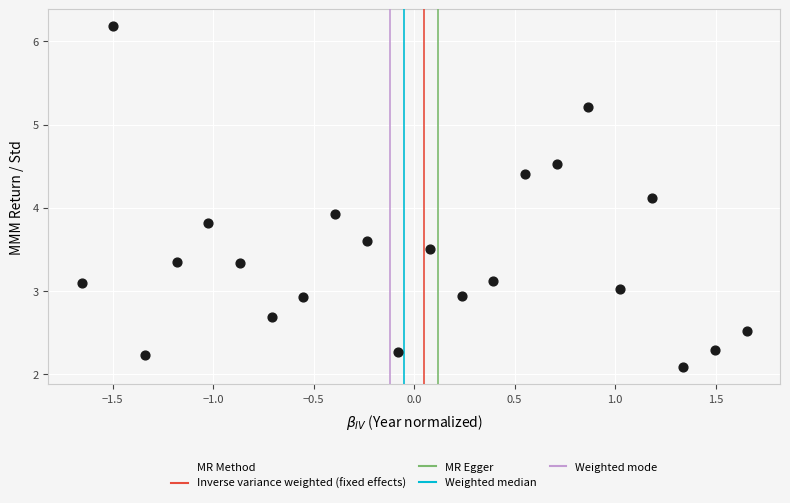

What is the range of Y values (max minus min)?

4.1